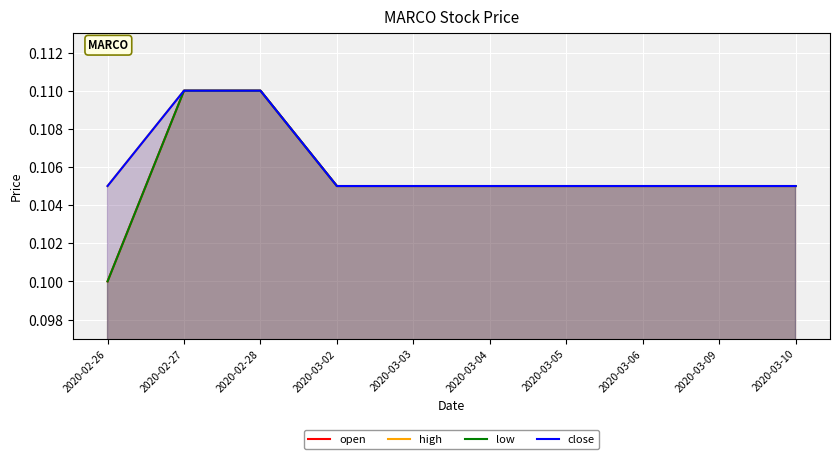

What value does the low series have at 2020-03-05?

0.1